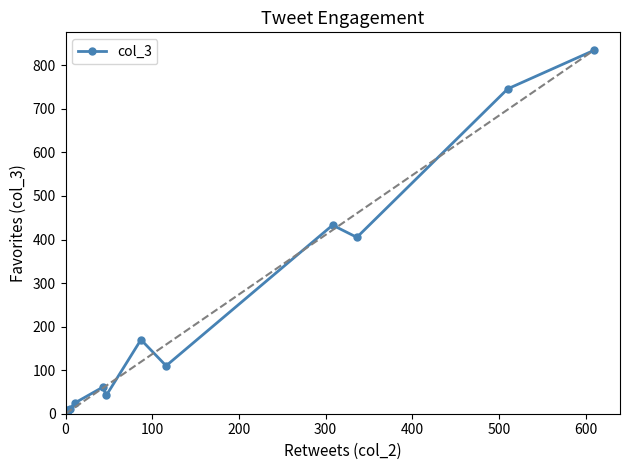

Between 300 and 500, which is larger?

500